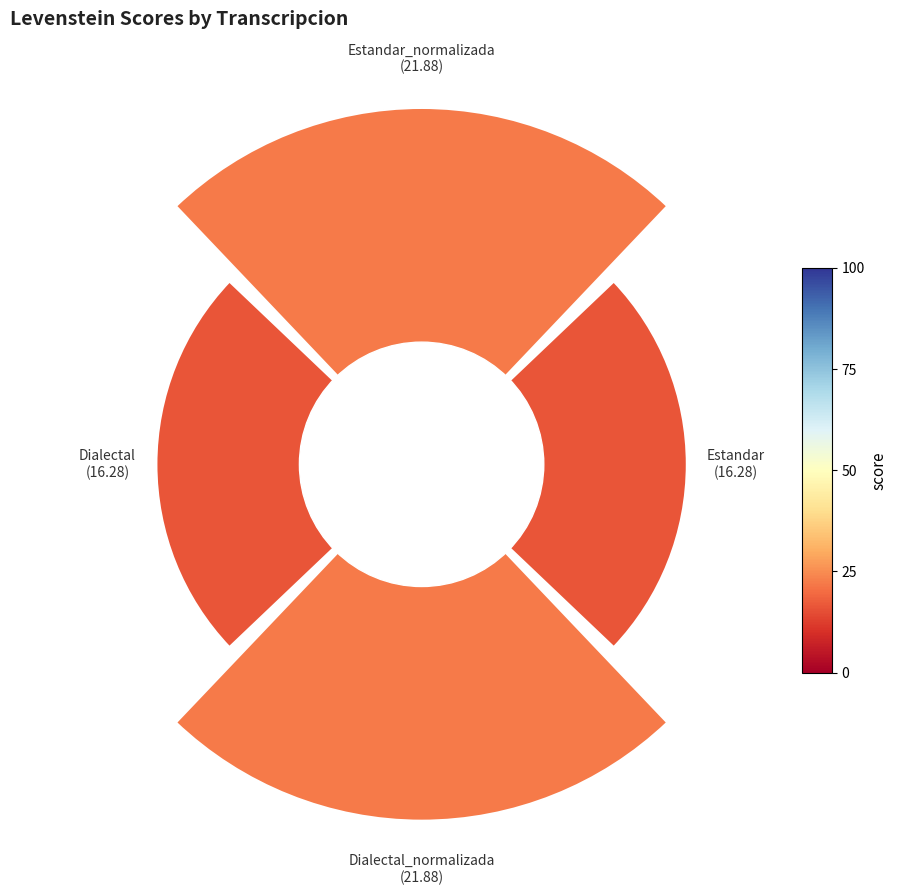

Count the number of slices in the pie.

4